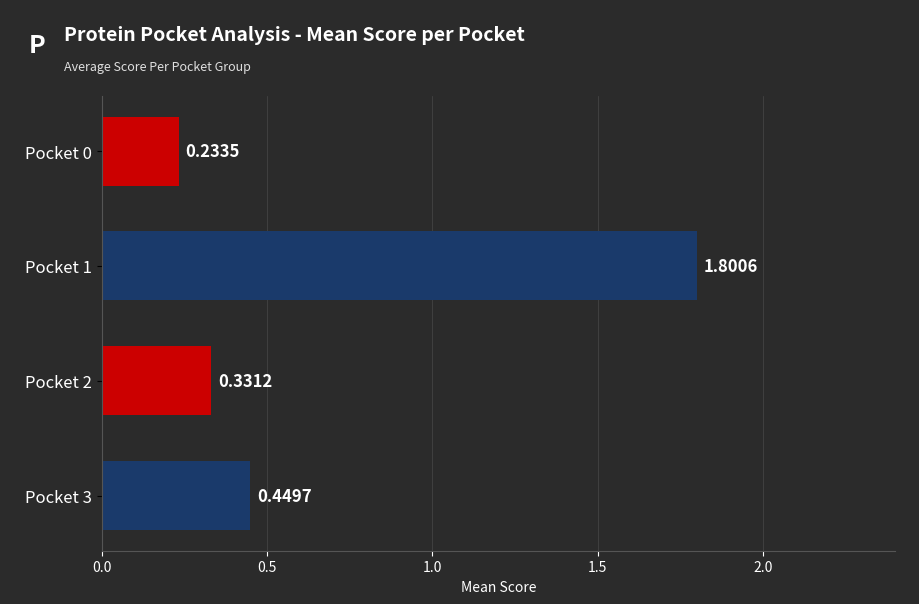

What is the sum of all values?

2.8